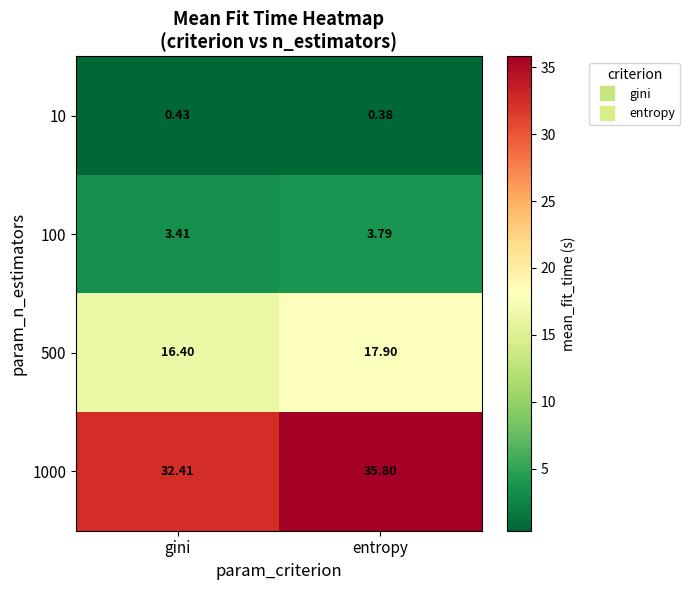

At how many categories does at least one series exceed 19?

2